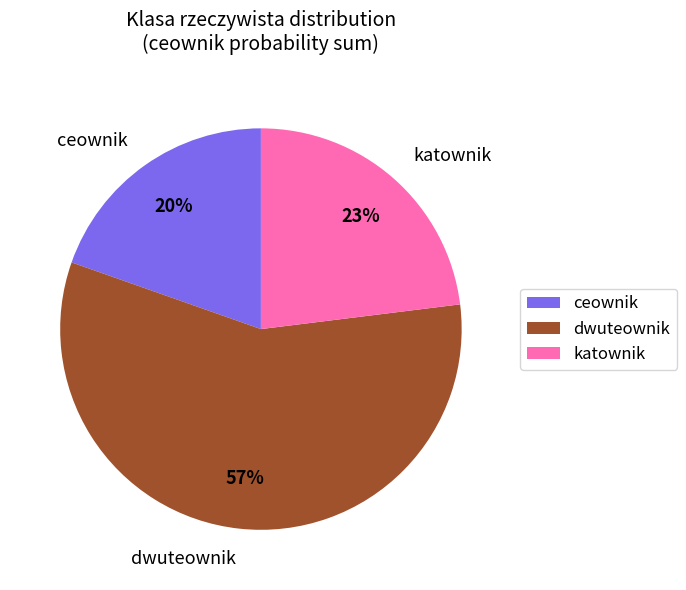

Is it true that ceownik is 1% of the pie?

False